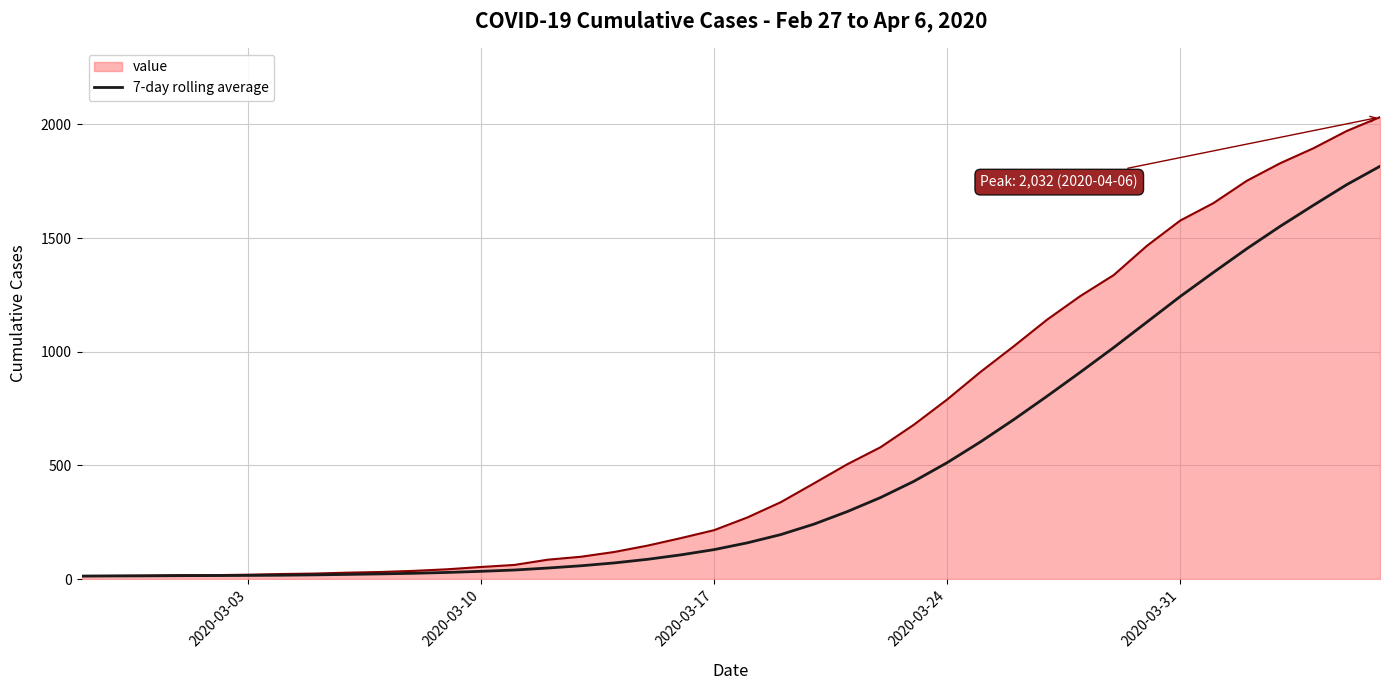

List the series in order of their overall mean, lowest first.

7-day rolling average, value